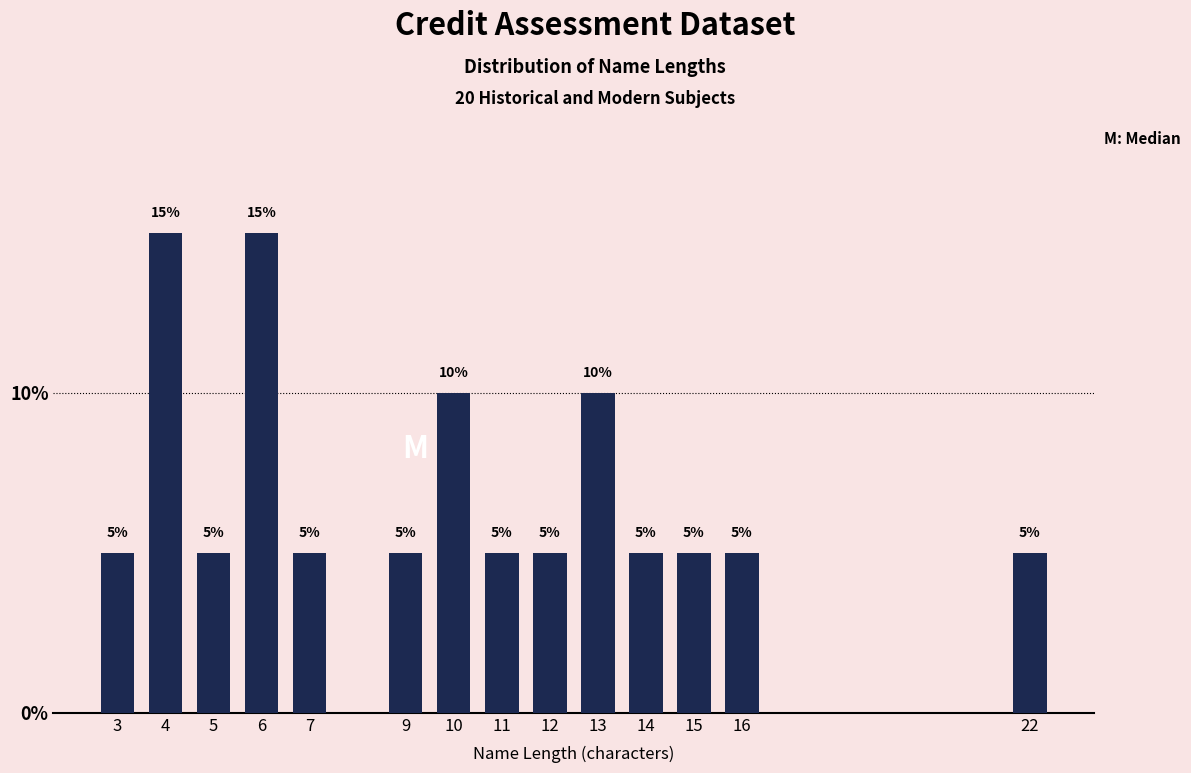

Reading left to right, transcribe all the data shown in this chart.

5	15	5	15	5	5	10	5	5	10	5	5	5	5